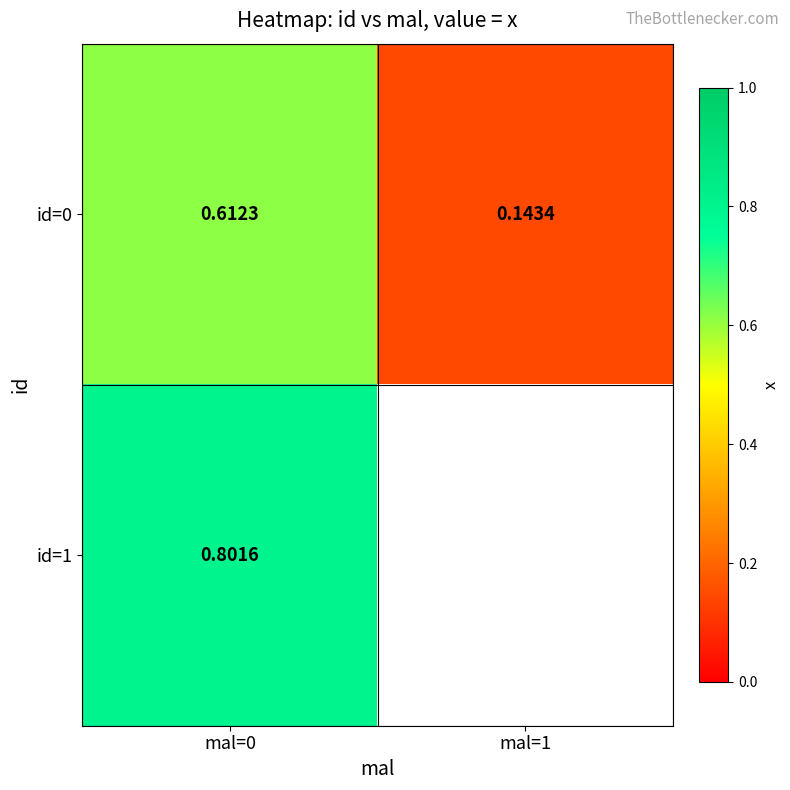

Is the value of id=0 at mal=1 greater than the value of id=1 at mal=0?

No